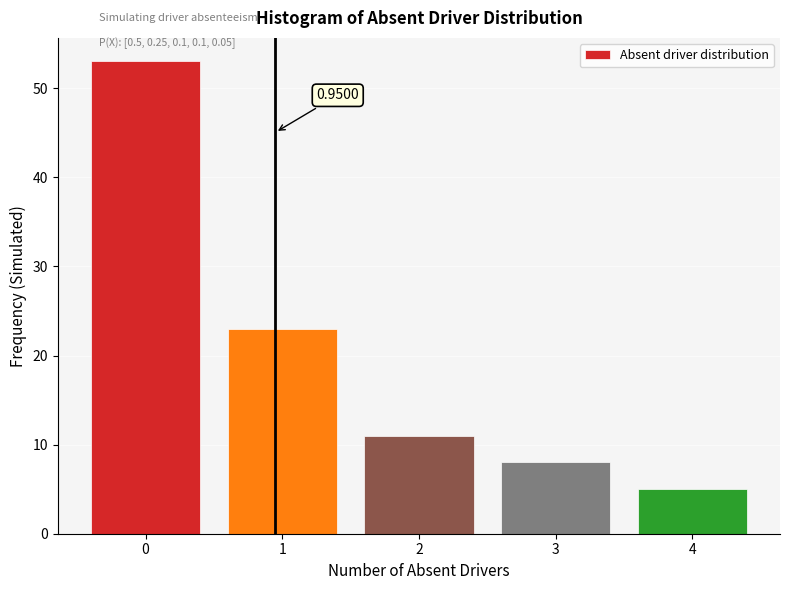

Over which range of the x-axis is the bar tallest?

-0.5 to 0.5